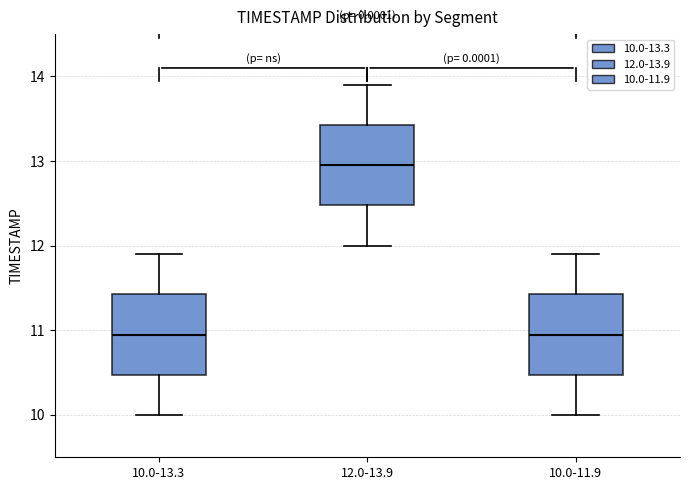

Reading left to right, transcribe this box plot: for each box, give where its median line is, the range the box spans, and where its two whiskers end, as read against the y-axis. The values are not printed on the chart, so give them approximately, as read against the axis.

10.0-13.3: median 11.0, box 10.5 to 11.4, whiskers 10.0 to 11.9
12.0-13.9: median 13.0, box 12.5 to 13.4, whiskers 12.0 to 13.9
10.0-11.9: median 11.0, box 10.5 to 11.4, whiskers 10.0 to 11.9